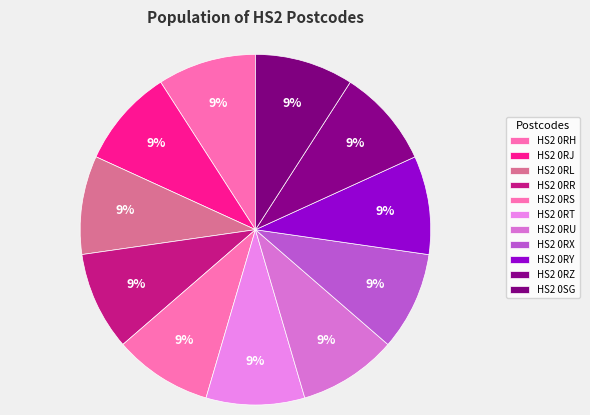

Which slice is the smallest?

HS2 0RH